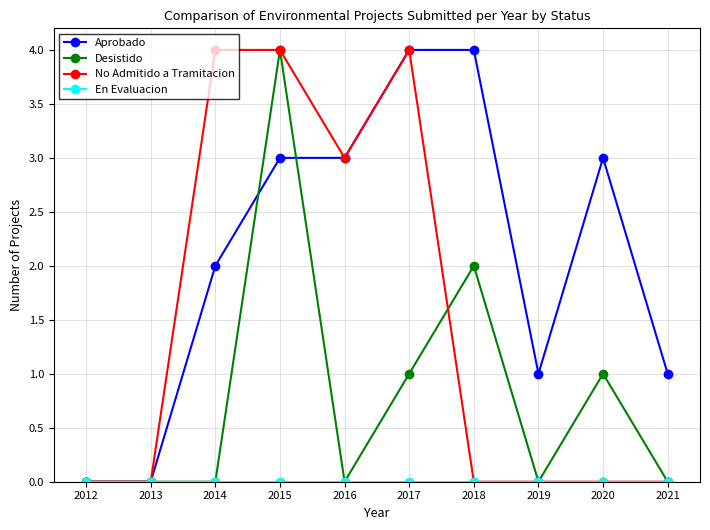

Which series has the largest total across all categories?

Aprobado